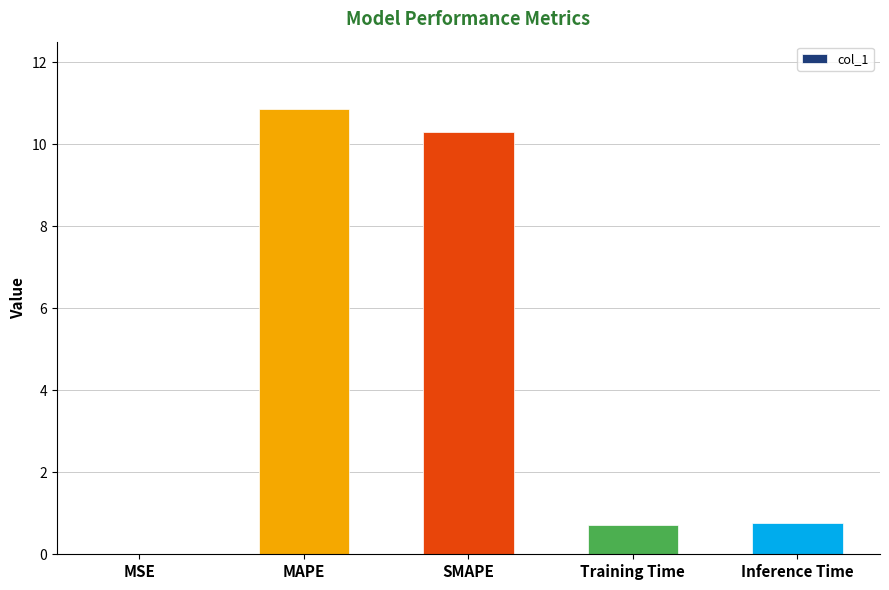

Read the value at Inference Time.

0.8